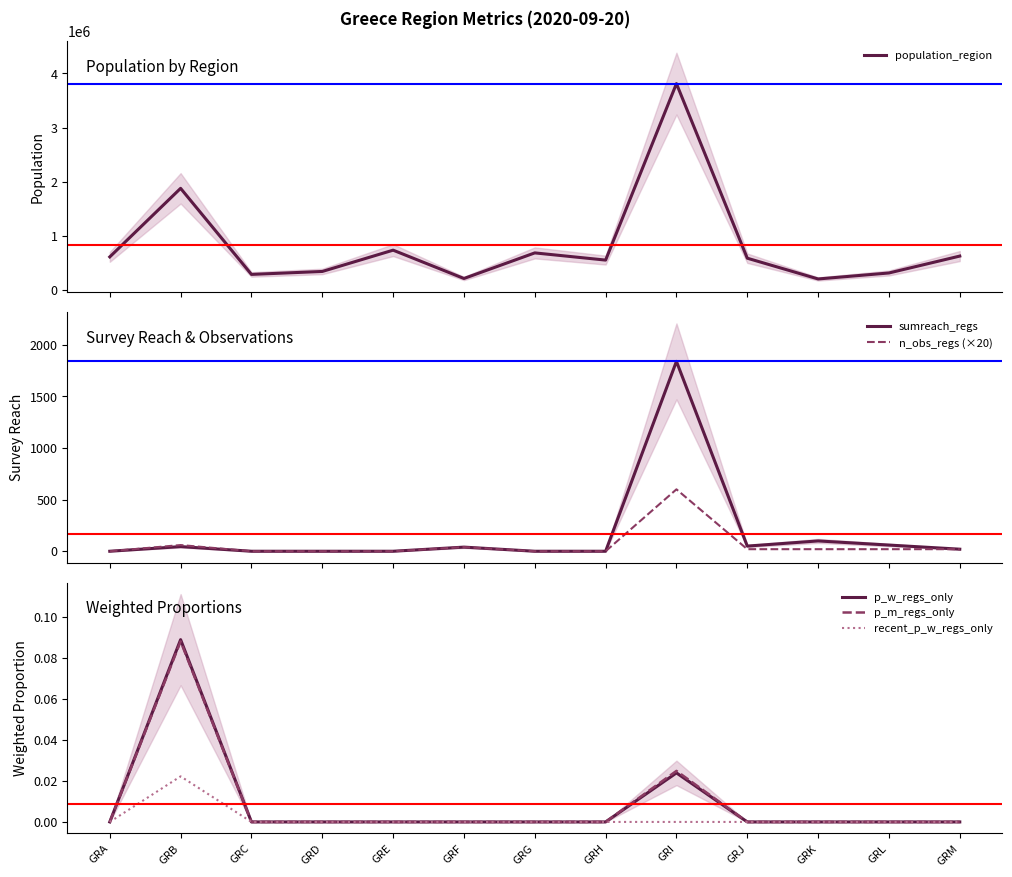

At how many categories does at least one series exceed 669457?

4